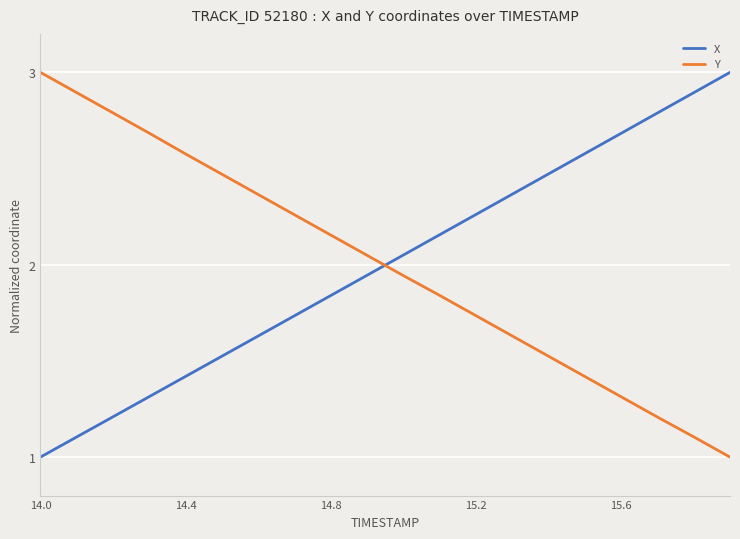

True or false: X and Y cross at least once.

True